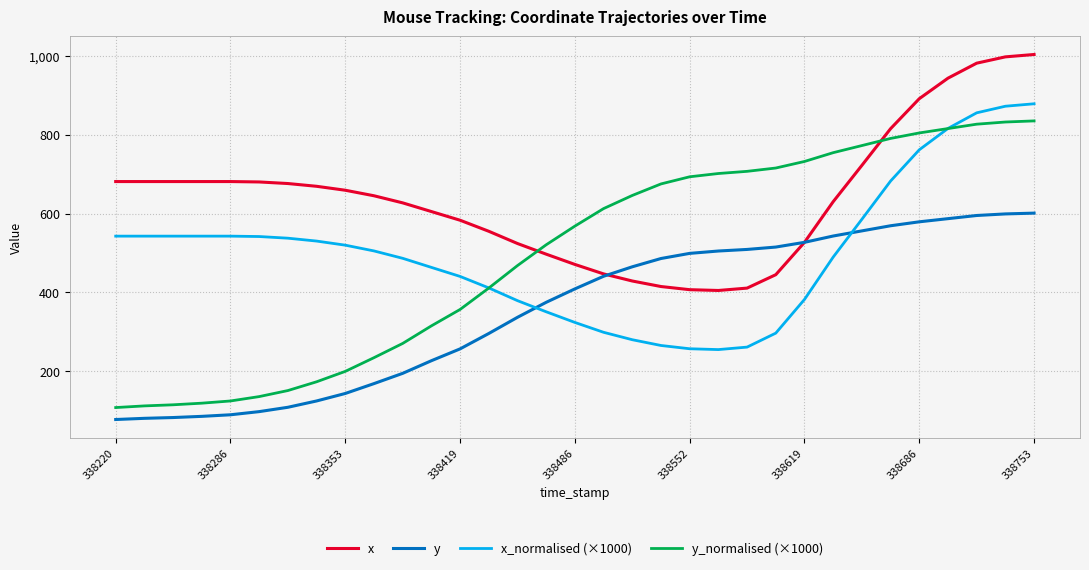

What is the maximum value shown in the chart?

1003.0